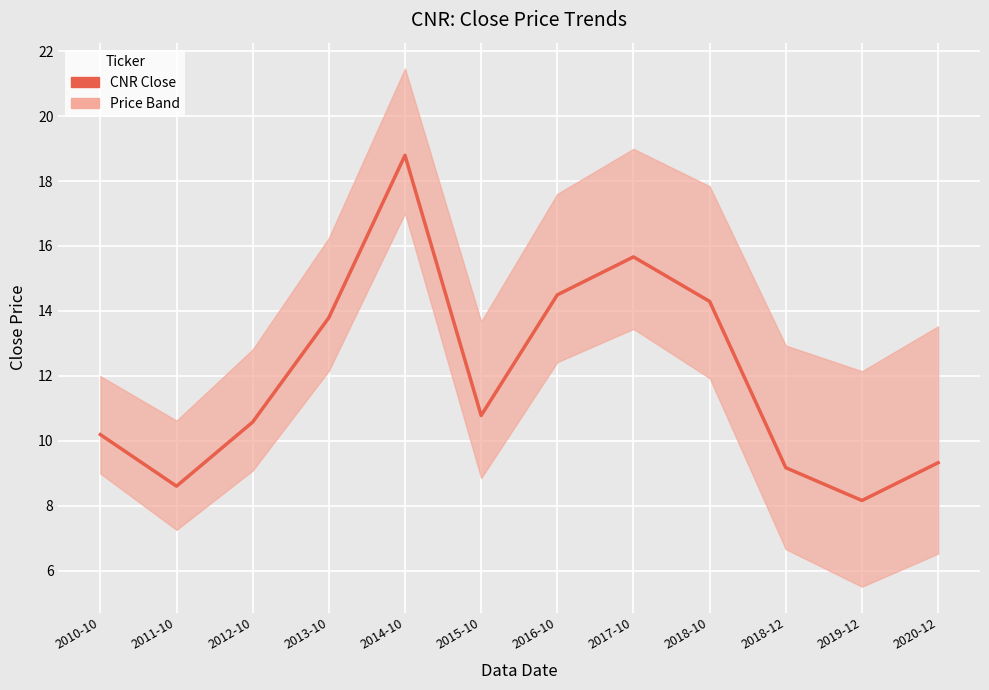

Rank the categories by value from lowest to highest.

2019-12, 2011-10, 2018-12, 2020-12, 2010-10, 2012-10, 2015-10, 2013-10, 2018-10, 2016-10, 2017-10, 2014-10